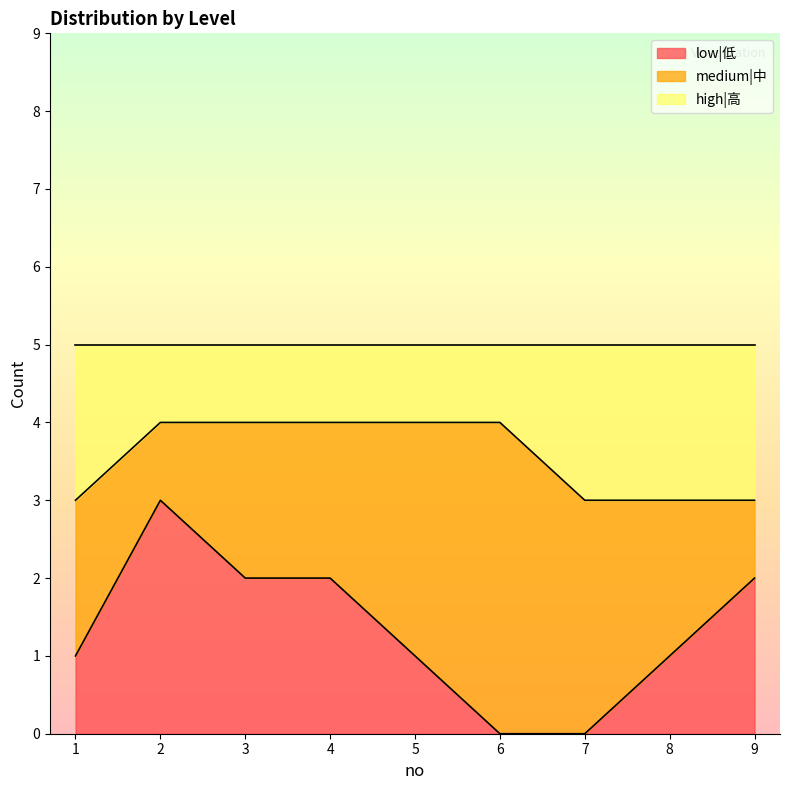

What is the highest value of the low|低 series?

3